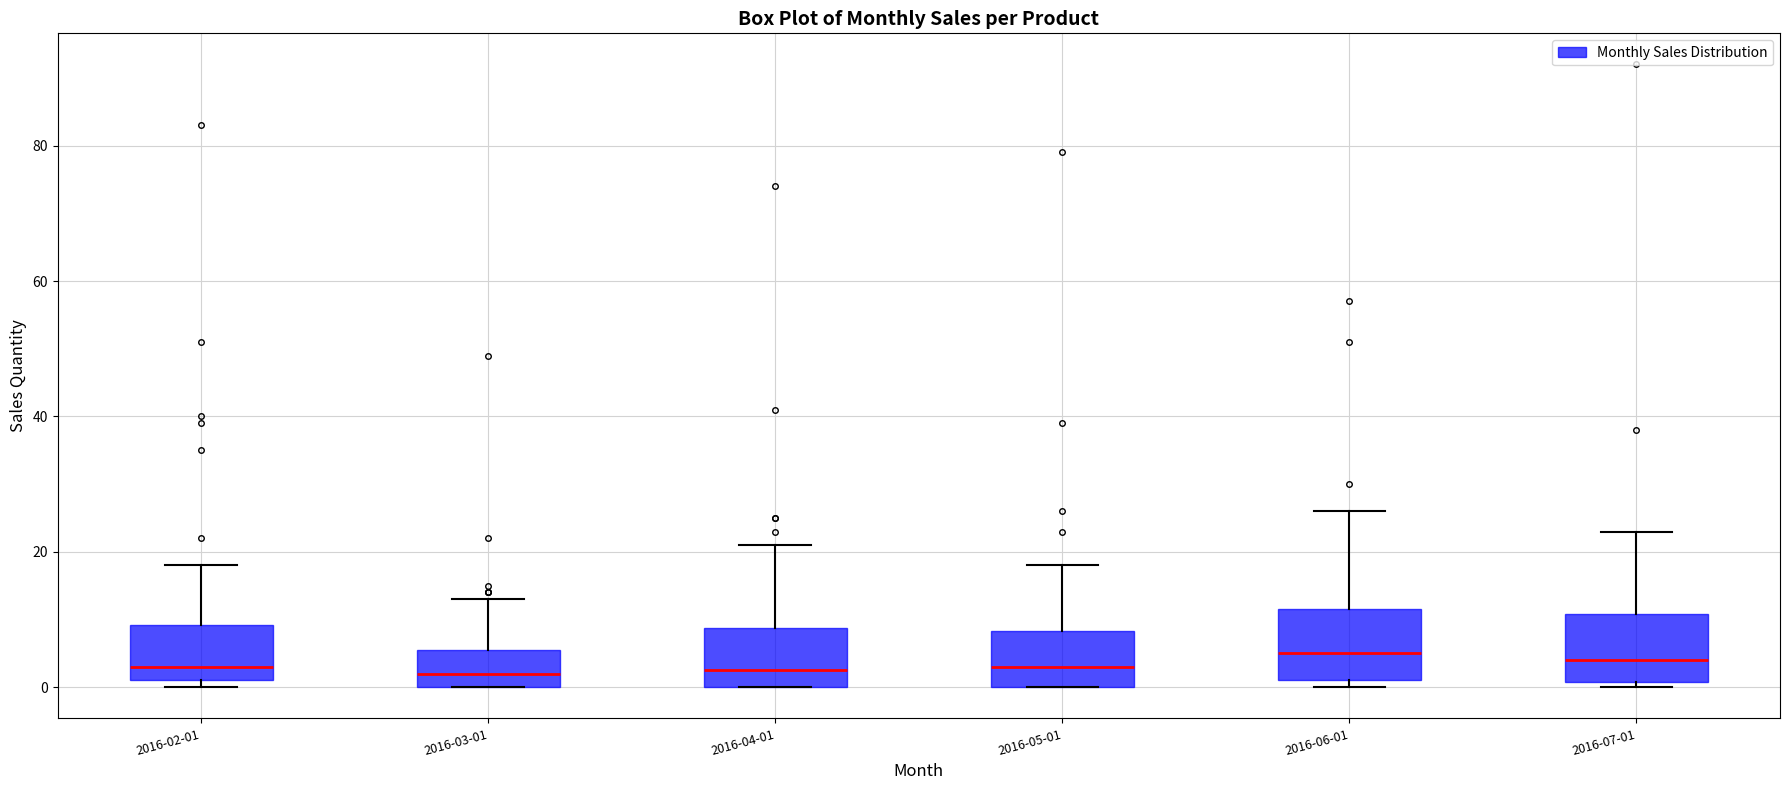

Reading left to right, read every box against the y-axis: the position of its median line, the range the box covers, and the ends of its whiskers. The values are not printed on the chart, so give them approximately, as read against the axis.

2016-02-01: median 4, box 2 to 10, whiskers 0 to 18
2016-03-01: median 2, box 0 to 6, whiskers 0 to 14
2016-04-01: median 2, box 0 to 8, whiskers 0 to 22
2016-05-01: median 4, box 0 to 8, whiskers 0 to 18
2016-06-01: median 6, box 2 to 12, whiskers 0 to 26
2016-07-01: median 4, box 0 to 10, whiskers 0 (just below the box's lower edge) to 24